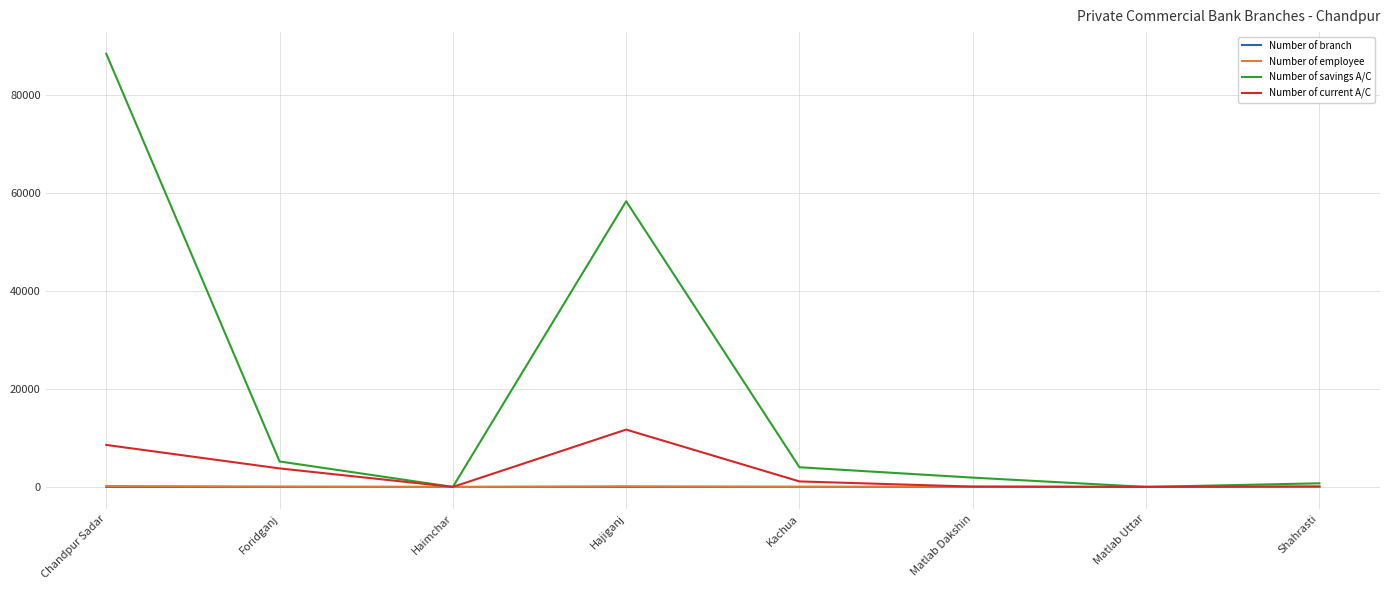

Is it true that Number of savings A/C equals 4016 at Kachua?

True